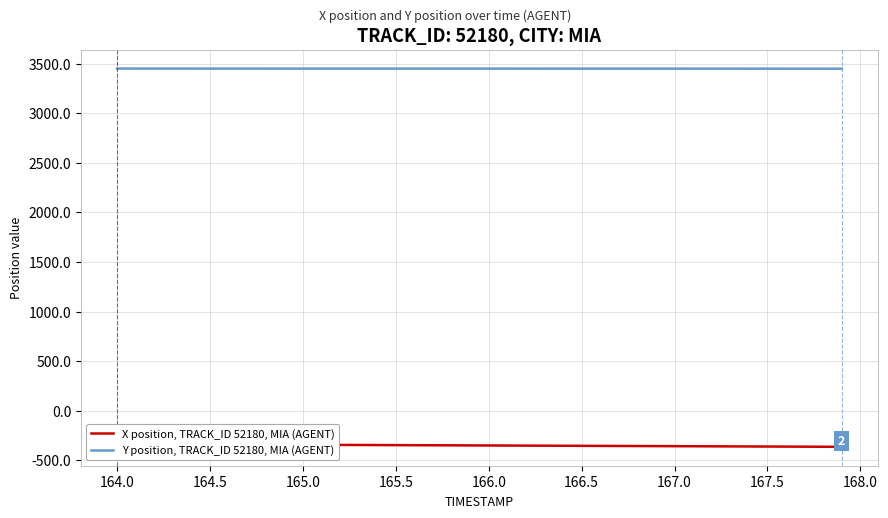

What is the maximum value for Y position, TRACK_ID 52180, MIA (AGENT)?

3449.5